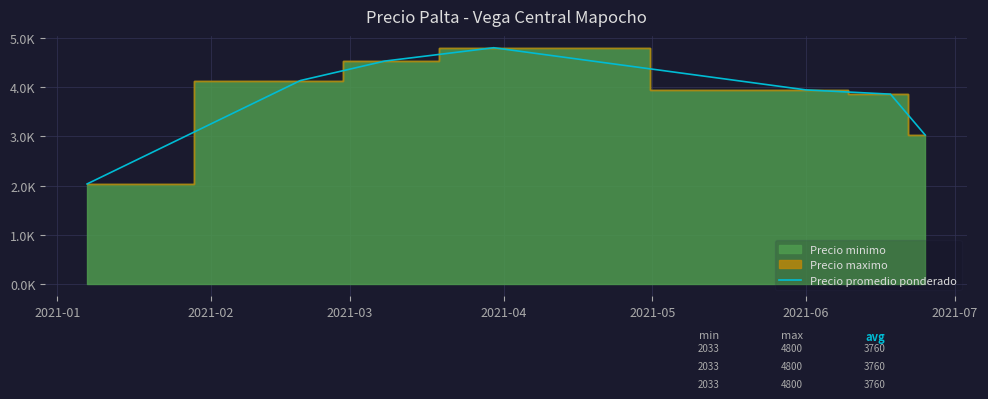

Reading left to right, list all the values displayed in this chart.

2033.3	4133.3	4528.6	4800.0	3942.9	3857.1	3026.7